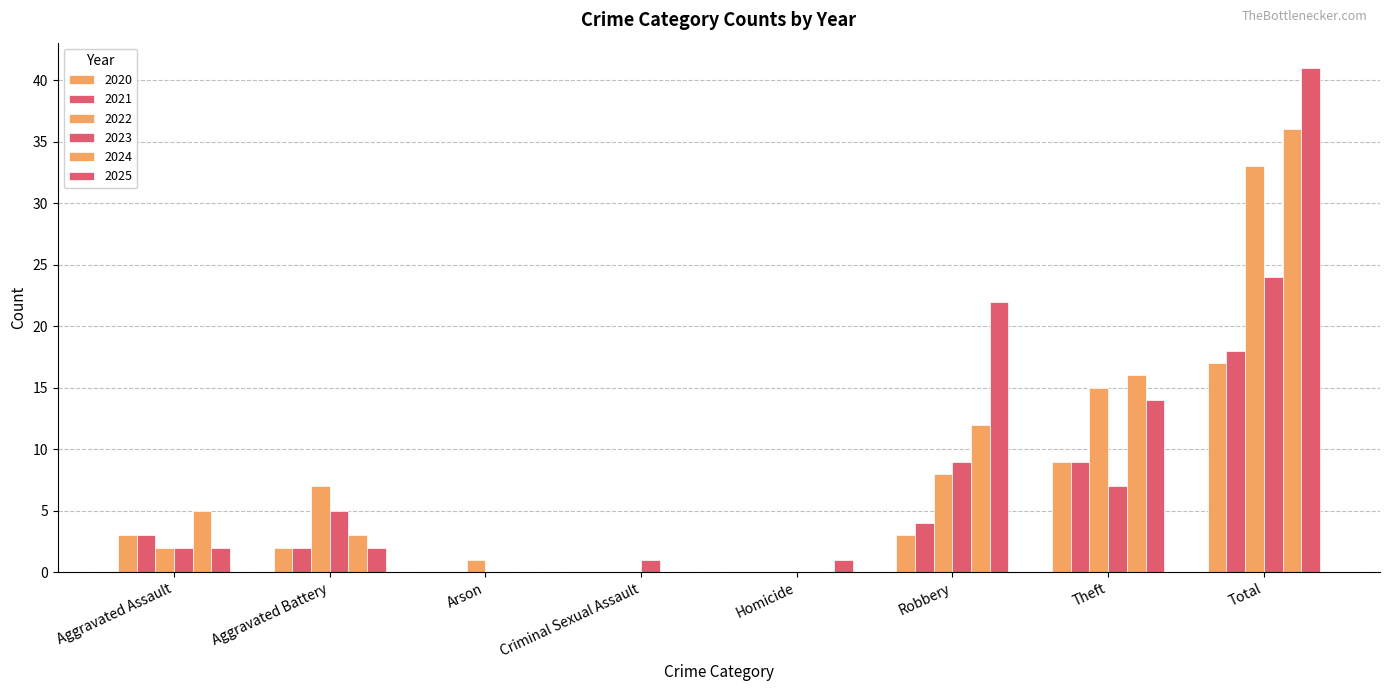

Count the number of data series in this chart.

6